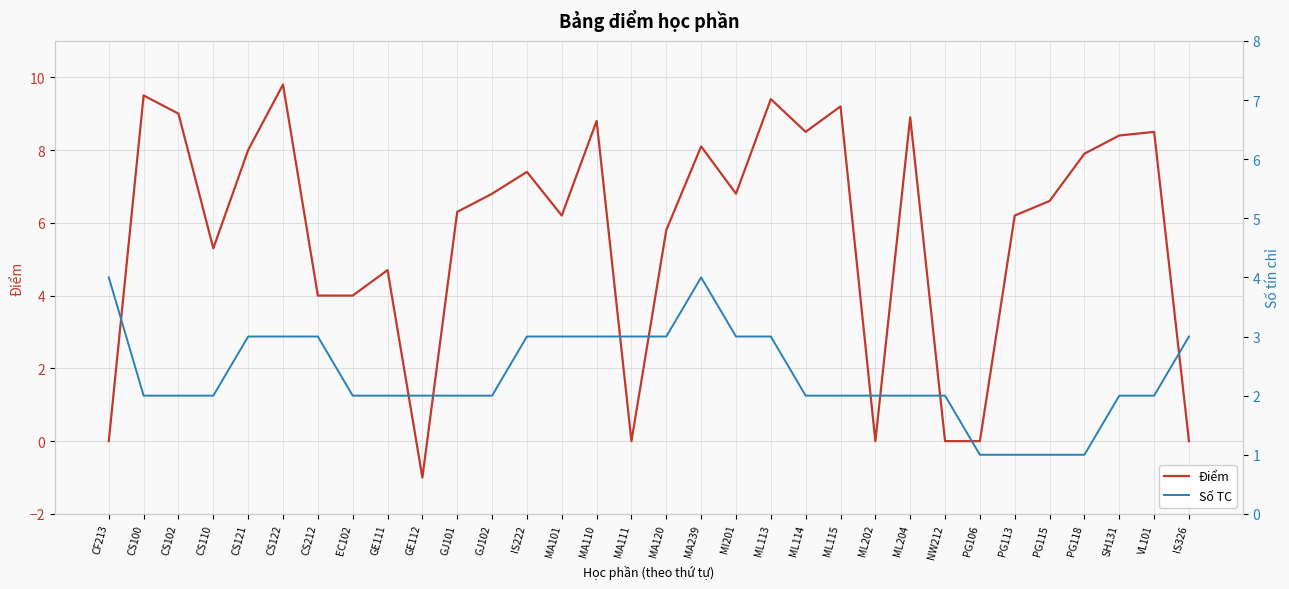

Does the chart display data point markers on the line(s)?

No